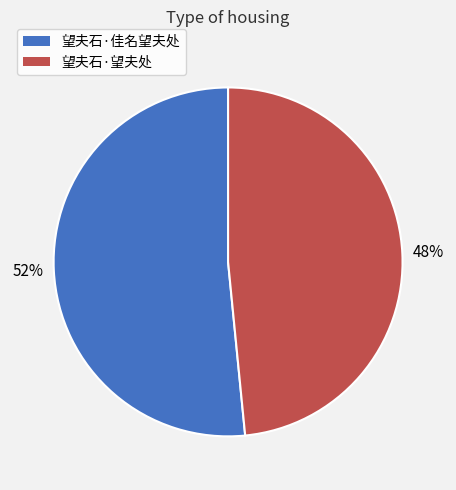

Which has a higher value, 望夫石·望夫处 or 望夫石·佳名望夫处?

望夫石·佳名望夫处